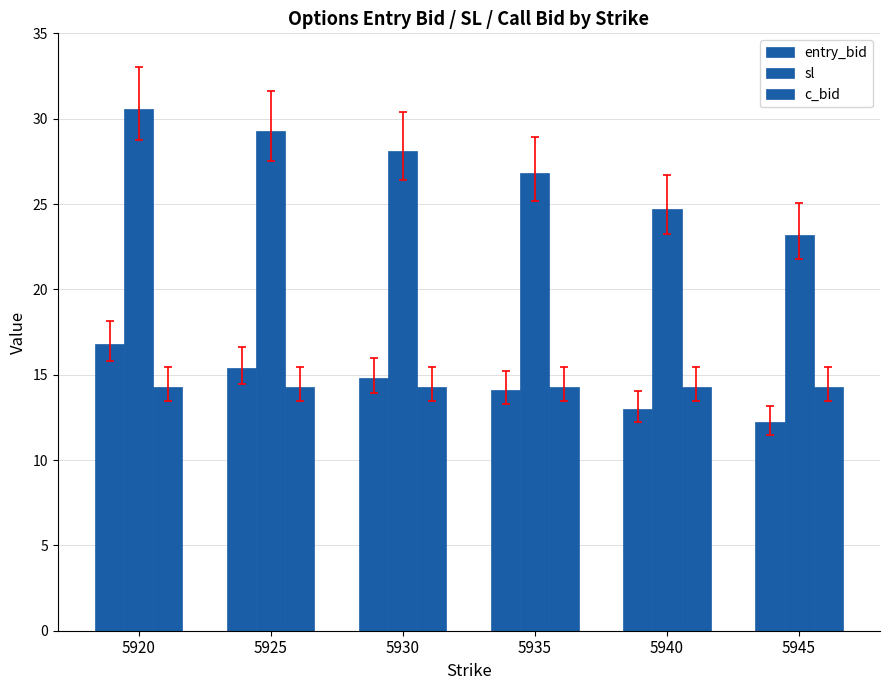

What is the maximum value for sl?

30.6